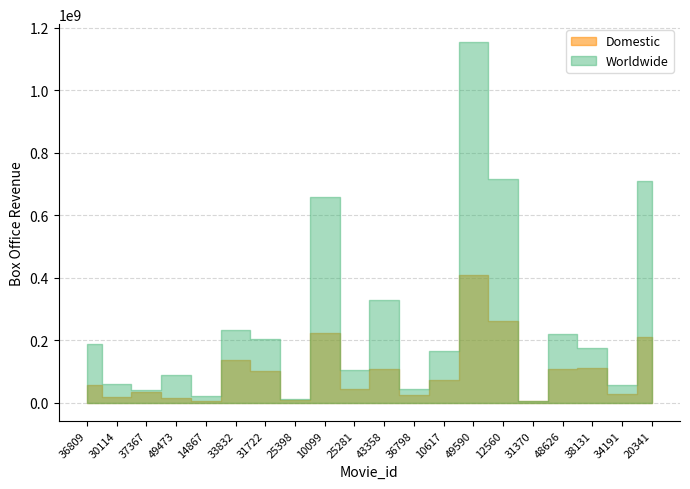

What is the difference between the maximum and minimum values in the Worldwide series?

1147424759